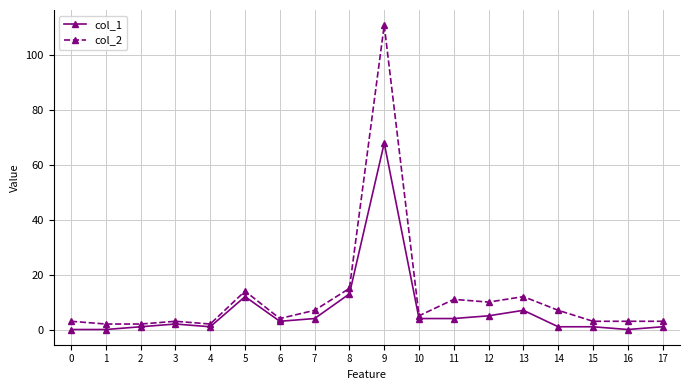

Which series has the widest spread of values?

col_2